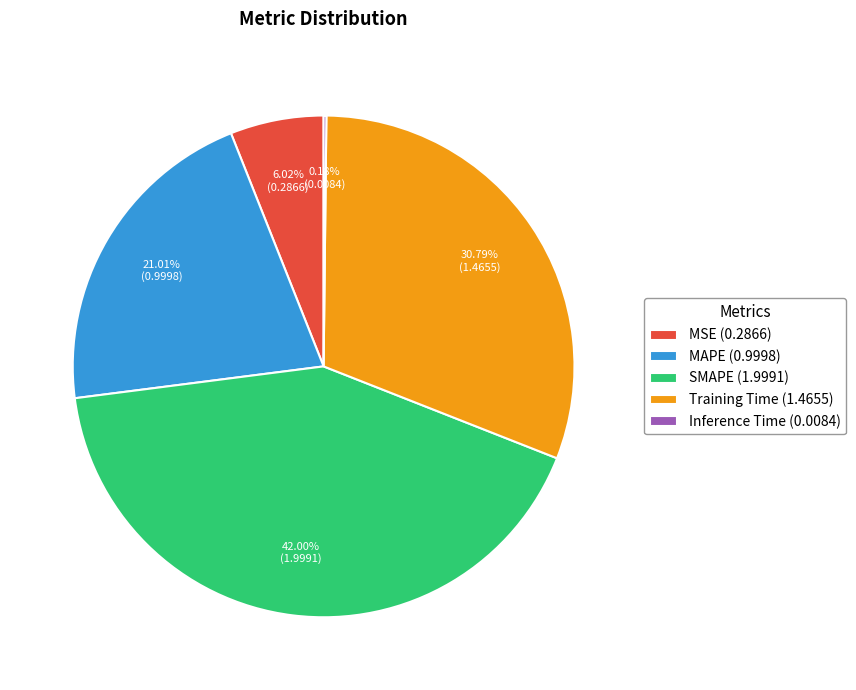

Which slice is the largest?

SMAPE